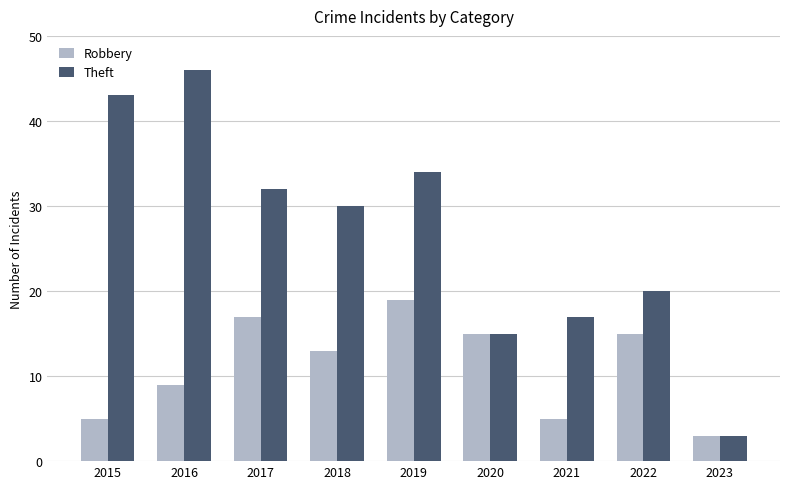

What is the average value of the Robbery series?

11